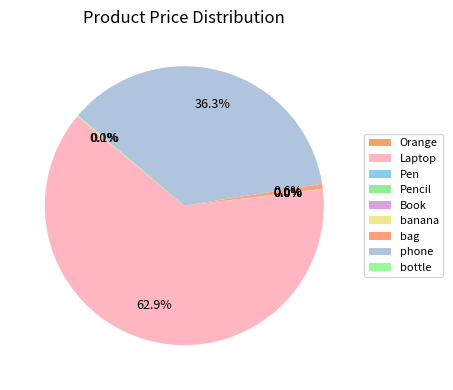

Does Orange represent more than half of the total?

No